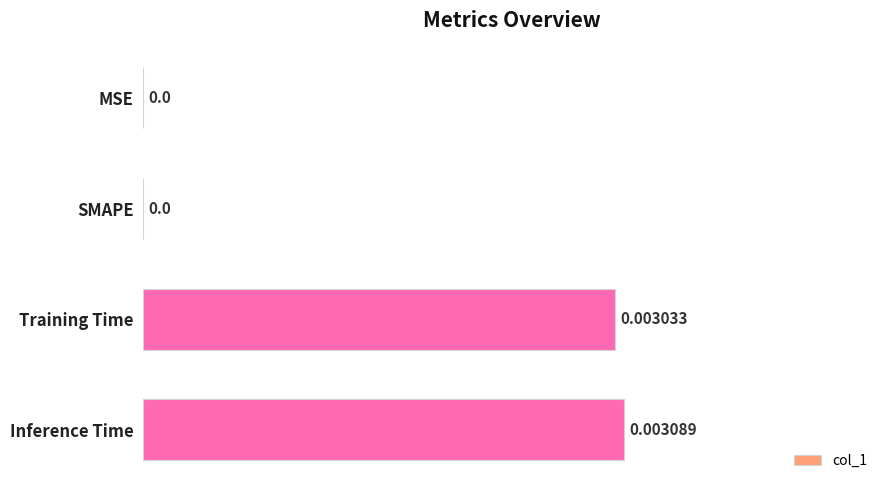

At which category does the chart reach its peak across all series?

Inference Time